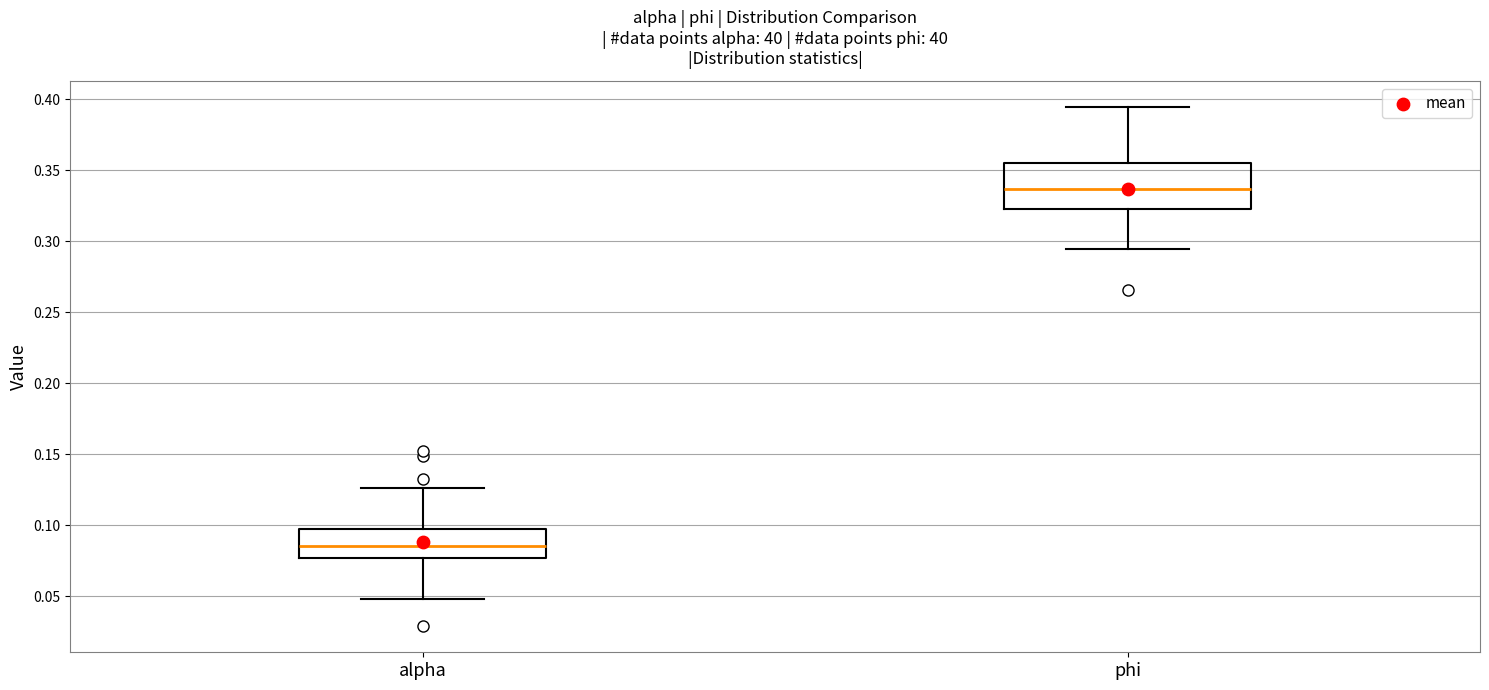

Where does the lower whisker of the box for phi end on the y-axis? The values are not printed on the chart, so give them approximately, as read against the axis.

0.295